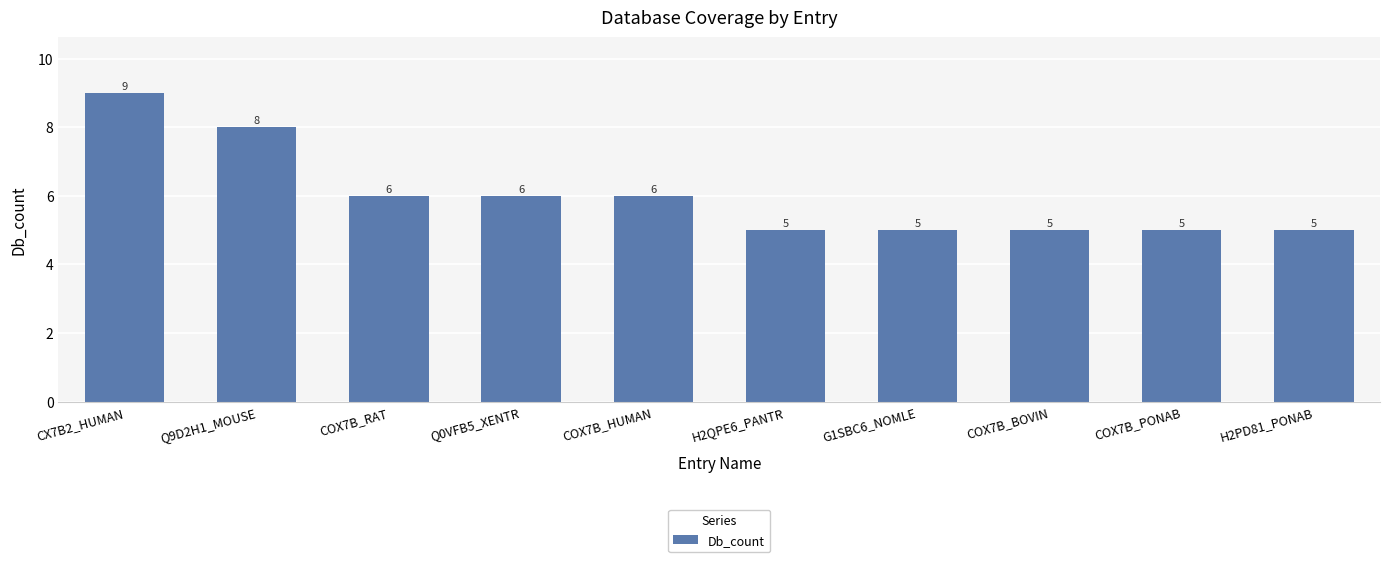

True or false: the data shows 10 at COX7B_HUMAN.

False